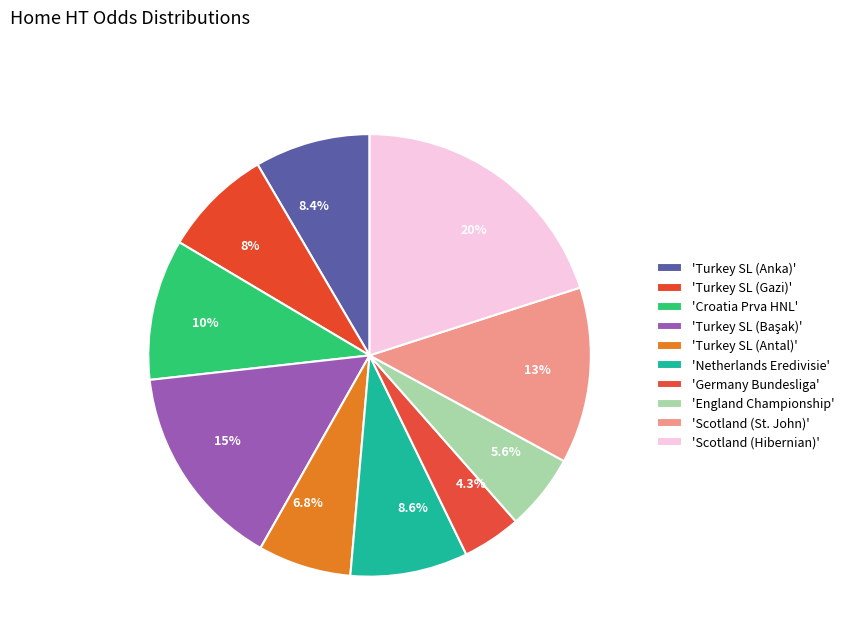

What portion of the pie excludes 6.8%?

93.2%